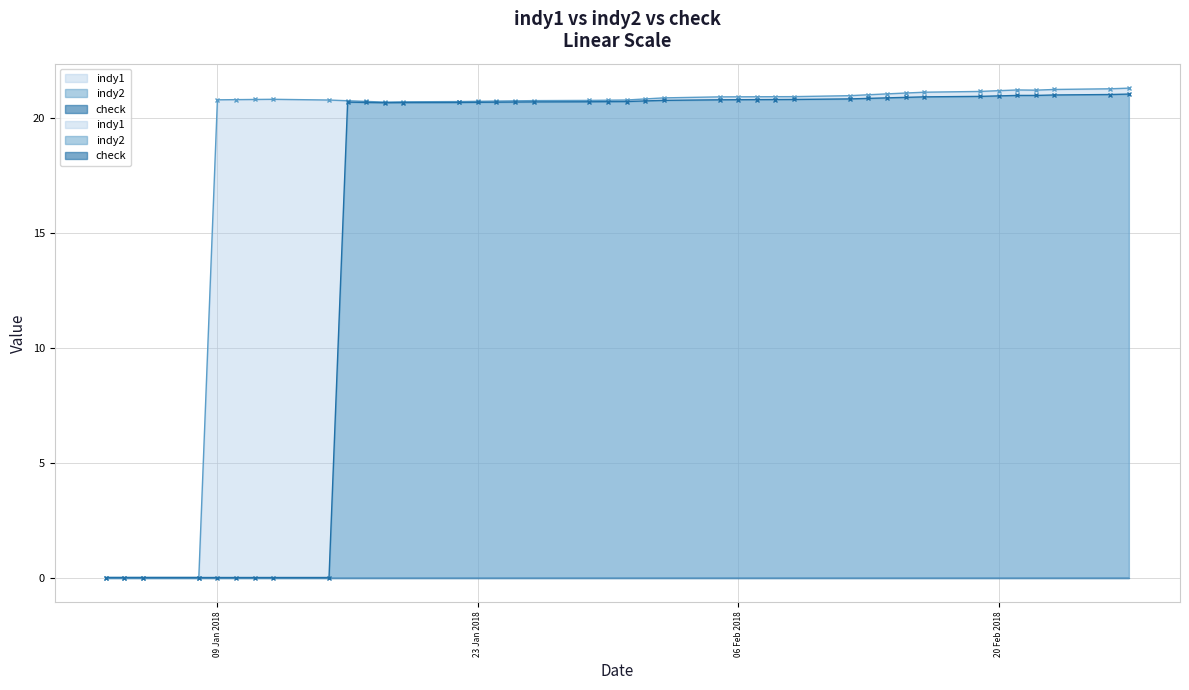

Rank the categories by indy1 value from highest to lowest.

27/02/18, 26/02/18, 23/02/18, 21/02/18, 22/02/18, 20/02/18, 19/02/18, 16/02/18, 15/02/18, 14/02/18, 13/02/18, 12/02/18, 09/02/18, 08/02/18, 07/02/18, 06/02/18, 05/02/18, 02/02/18, 01/02/18, 12/01/18, 11/01/18, 10/01/18, 09/01/18, 31/01/18, 15/01/18, 30/01/18, 29/01/18, 26/01/18, 16/01/18, 25/01/18, 24/01/18, 23/01/18, 17/01/18, 22/01/18, 19/01/18, 18/01/18, 03/01/18, 04/01/18, 05/01/18, 08/01/18